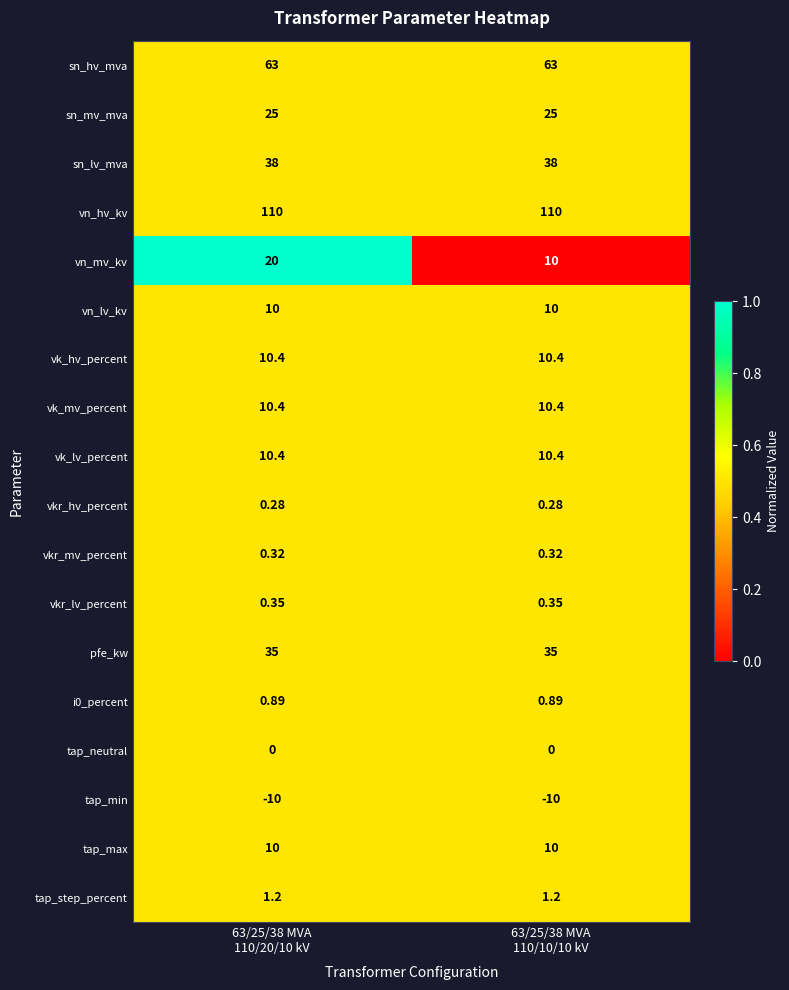

What is the difference between the highest and lowest values at 63/25/38 MVA
110/10/10 kV?

120.0